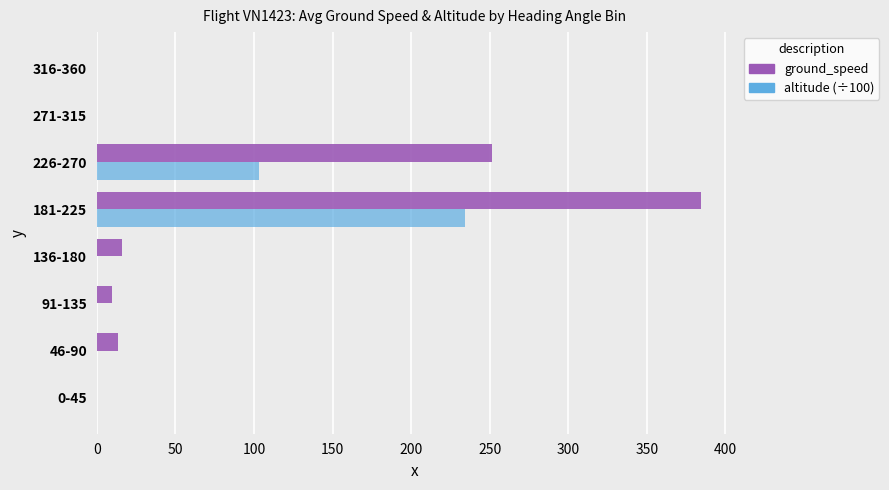

What is the maximum value for ground_speed?

384.6